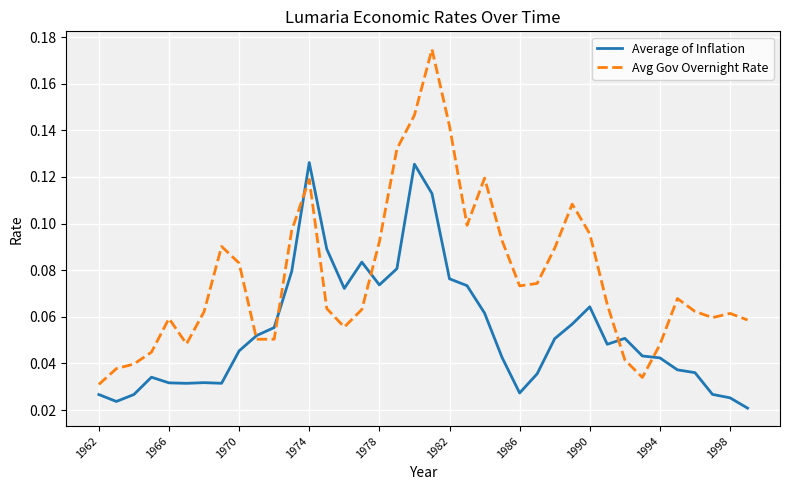

Which series has the largest total across all categories?

Avg Gov Overnight Rate